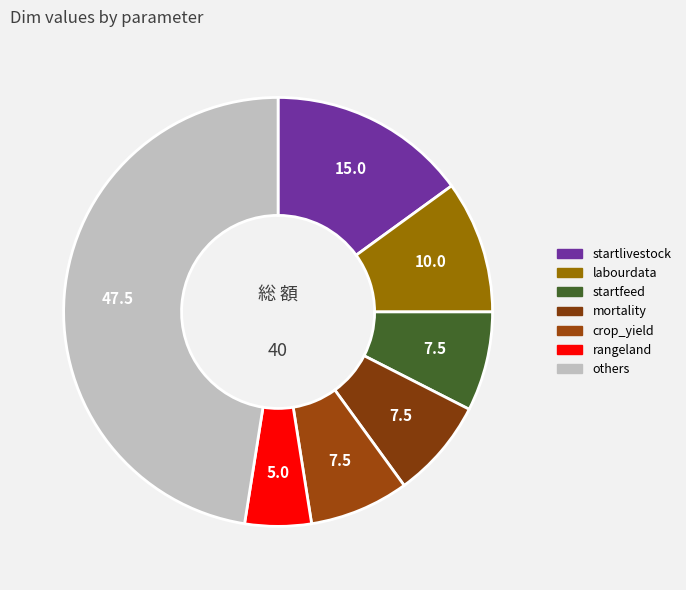

How many segments does this pie chart have?

7